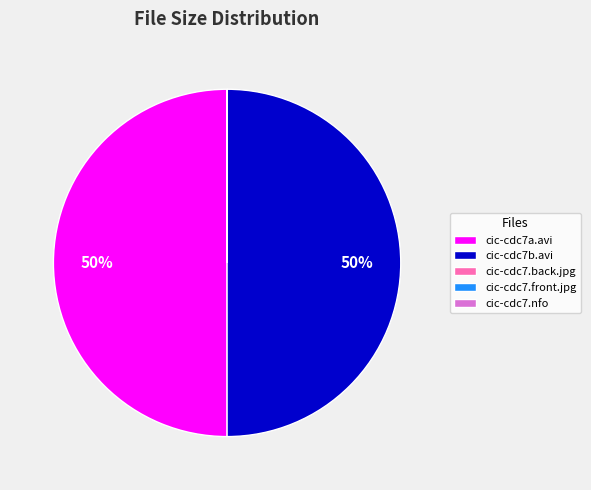

To the nearest percent, what is the difference between the largest and smallest slice percentages?

50%